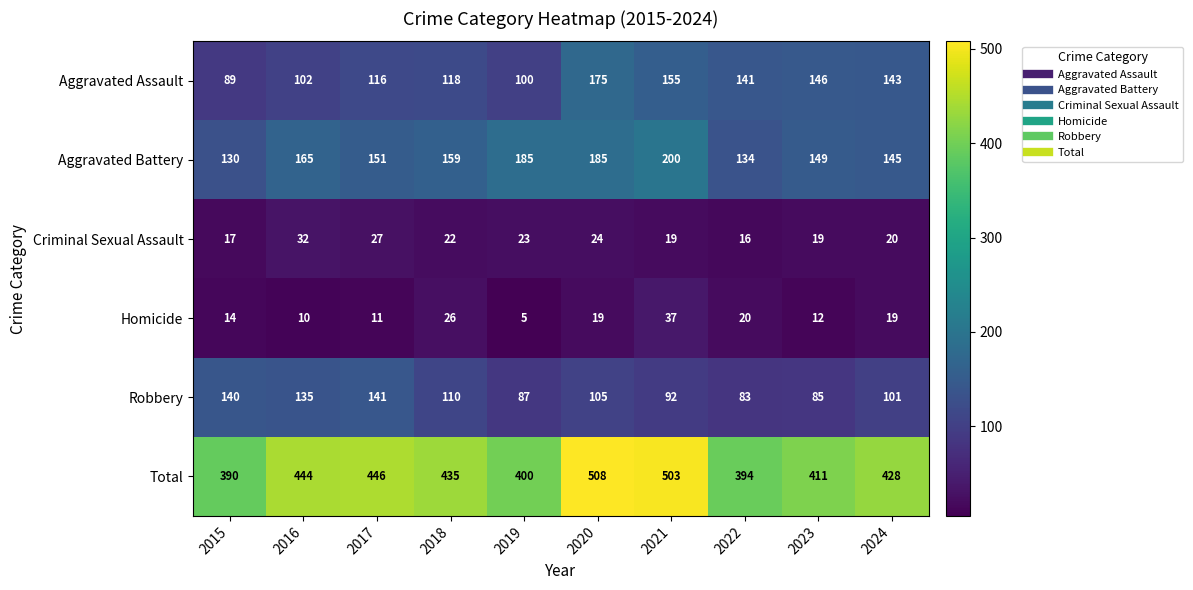

What is the difference between the maximum and minimum values in the Aggravated Battery series?

70